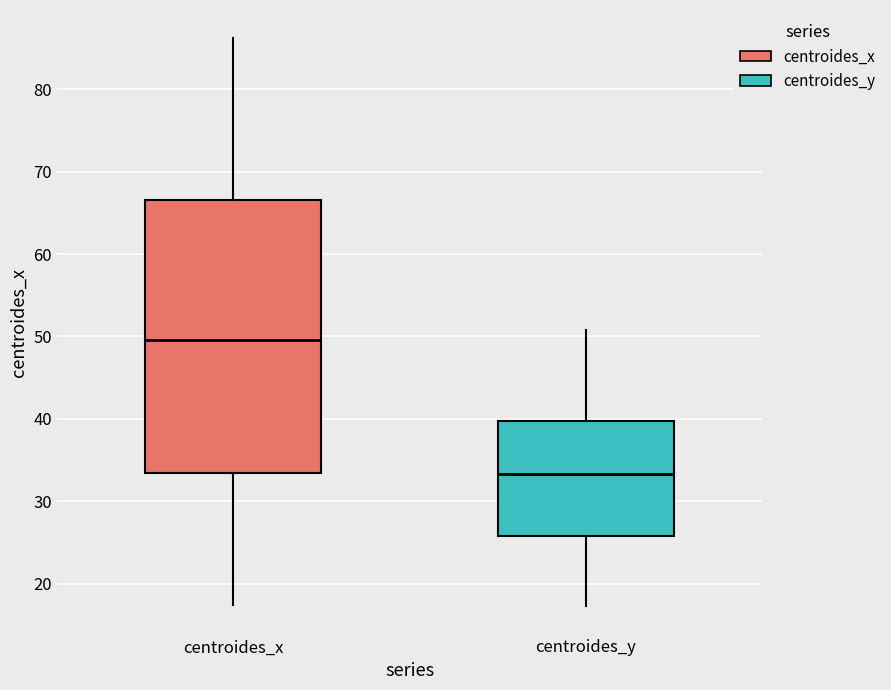

Comparing the boxes themselves (not the whiskers), which one is the tallest?

centroides_x